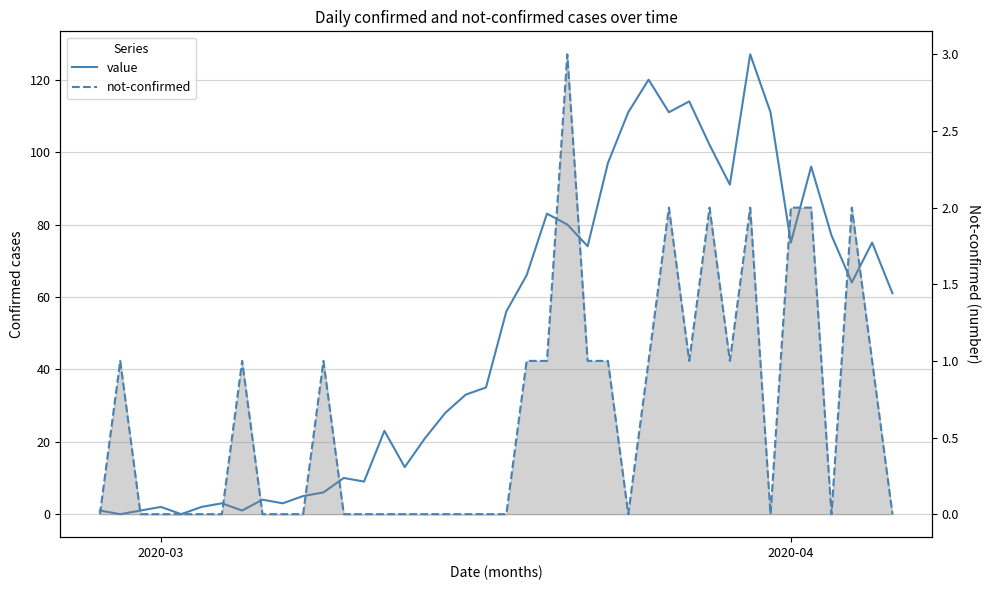

Count the not-confirmed values in the range 0 to 1.

33